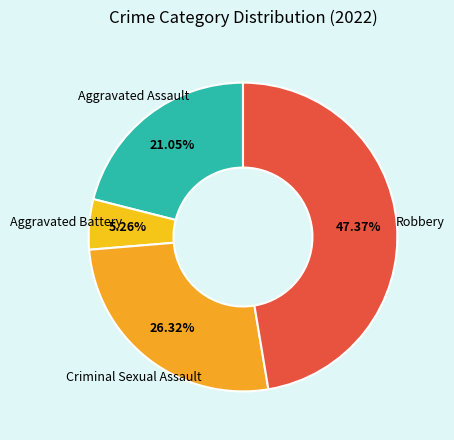

To the nearest percent, what is the average slice percentage?

25%